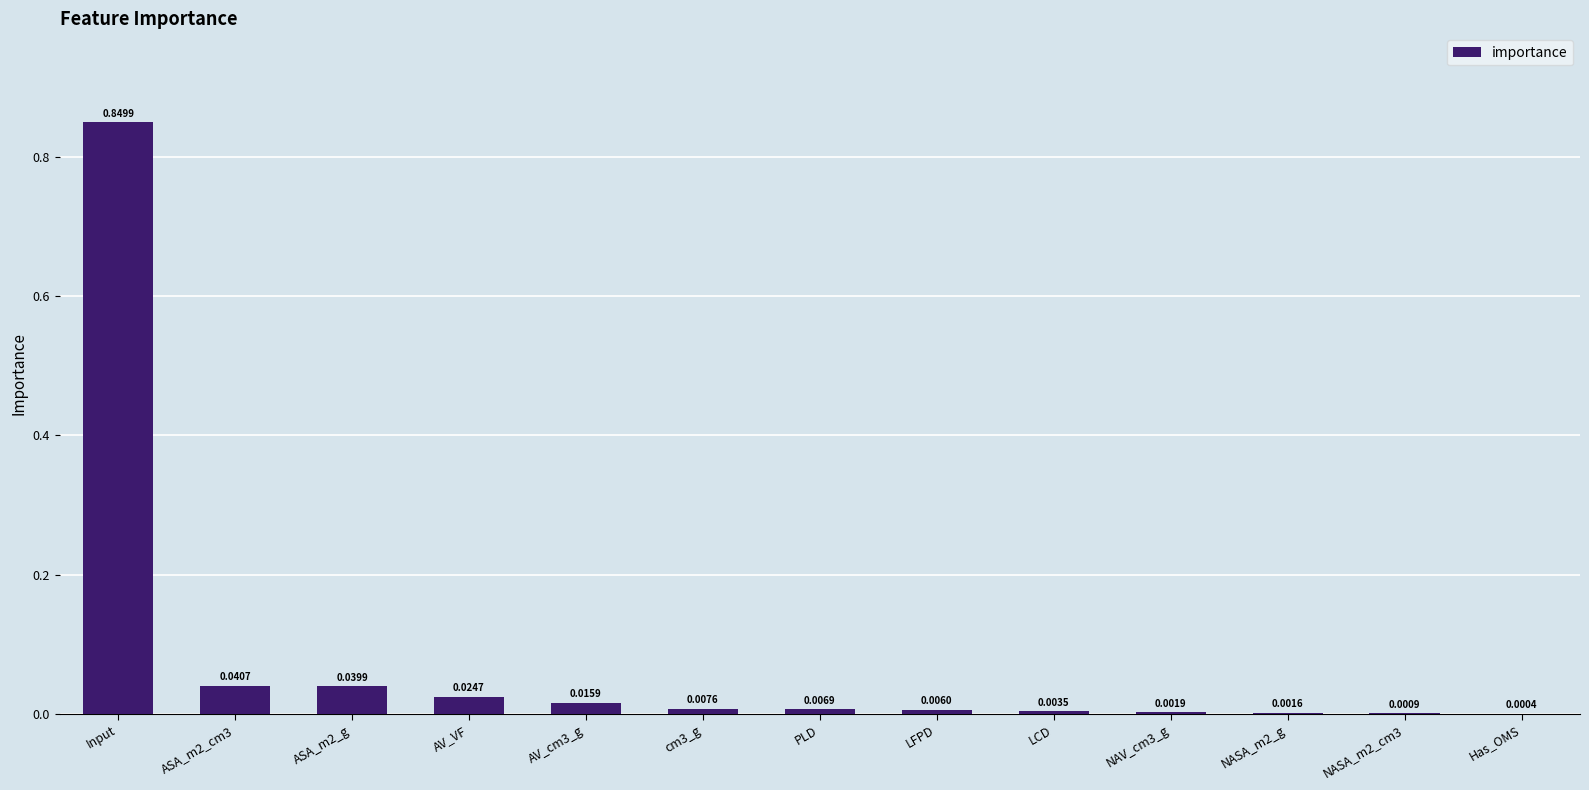

At which category does the chart reach its peak across all series?

Input